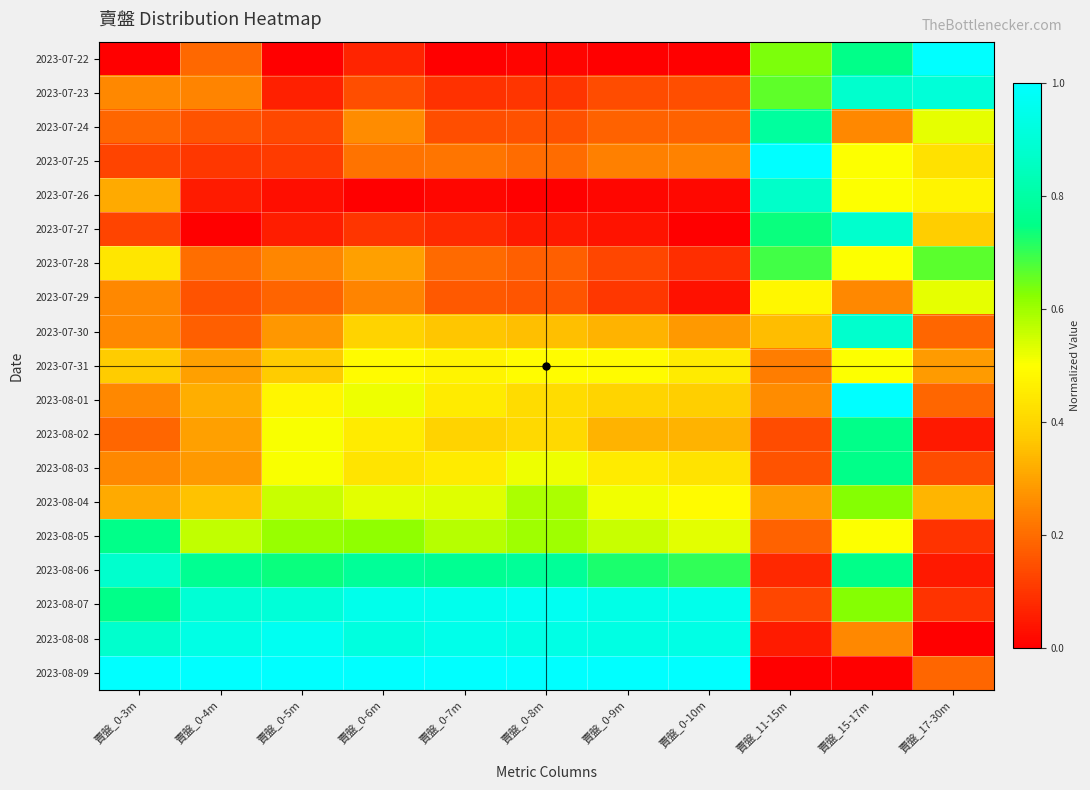

Reading right to left, extract all data points from this chart.

2023-07-22: 賣盤_17-30m=1.0	賣盤_15-17m=0.8	賣盤_11-15m=0.6	賣盤_0-10m=0.0	賣盤_0-9m=0.0	賣盤_0-8m=0.0	賣盤_0-7m=0.0	賣盤_0-6m=0.1	賣盤_0-5m=0.0	賣盤_0-4m=0.2	賣盤_0-3m=0.0
2023-07-23: 賣盤_17-30m=0.9	賣盤_15-17m=0.9	賣盤_11-15m=0.7	賣盤_0-10m=0.1	賣盤_0-9m=0.1	賣盤_0-8m=0.1	賣盤_0-7m=0.1	賣盤_0-6m=0.1	賣盤_0-5m=0.1	賣盤_0-4m=0.2	賣盤_0-3m=0.2
2023-07-24: 賣盤_17-30m=0.5	賣盤_15-17m=0.2	賣盤_11-15m=0.8	賣盤_0-10m=0.2	賣盤_0-9m=0.2	賣盤_0-8m=0.2	賣盤_0-7m=0.1	賣盤_0-6m=0.3	賣盤_0-5m=0.1	賣盤_0-4m=0.2	賣盤_0-3m=0.2
2023-07-25: 賣盤_17-30m=0.4	賣盤_15-17m=0.5	賣盤_11-15m=1.0	賣盤_0-10m=0.2	賣盤_0-9m=0.2	賣盤_0-8m=0.2	賣盤_0-7m=0.2	賣盤_0-6m=0.2	賣盤_0-5m=0.1	賣盤_0-4m=0.1	賣盤_0-3m=0.1
2023-07-26: 賣盤_17-30m=0.5	賣盤_15-17m=0.5	賣盤_11-15m=0.9	賣盤_0-10m=0.0	賣盤_0-9m=0.0	賣盤_0-8m=0.0	賣盤_0-7m=0.0	賣盤_0-6m=0.0	賣盤_0-5m=0.0	賣盤_0-4m=0.1	賣盤_0-3m=0.3
2023-07-27: 賣盤_17-30m=0.4	賣盤_15-17m=0.9	賣盤_11-15m=0.7	賣盤_0-10m=0.0	賣盤_0-9m=0.0	賣盤_0-8m=0.0	賣盤_0-7m=0.1	賣盤_0-6m=0.1	賣盤_0-5m=0.1	賣盤_0-4m=0.0	賣盤_0-3m=0.1
2023-07-28: 賣盤_17-30m=0.7	賣盤_15-17m=0.5	賣盤_11-15m=0.7	賣盤_0-10m=0.1	賣盤_0-9m=0.1	賣盤_0-8m=0.2	賣盤_0-7m=0.2	賣盤_0-6m=0.3	賣盤_0-5m=0.2	賣盤_0-4m=0.2	賣盤_0-3m=0.4
2023-07-29: 賣盤_17-30m=0.5	賣盤_15-17m=0.2	賣盤_11-15m=0.5	賣盤_0-10m=0.0	賣盤_0-9m=0.1	賣盤_0-8m=0.2	賣盤_0-7m=0.2	賣盤_0-6m=0.2	賣盤_0-5m=0.2	賣盤_0-4m=0.2	賣盤_0-3m=0.2
2023-07-30: 賣盤_17-30m=0.2	賣盤_15-17m=0.9	賣盤_11-15m=0.4	賣盤_0-10m=0.3	賣盤_0-9m=0.3	賣盤_0-8m=0.4	賣盤_0-7m=0.4	賣盤_0-6m=0.4	賣盤_0-5m=0.3	賣盤_0-4m=0.2	賣盤_0-3m=0.2
2023-07-31: 賣盤_17-30m=0.3	賣盤_15-17m=0.5	賣盤_11-15m=0.2	賣盤_0-10m=0.4	賣盤_0-9m=0.5	賣盤_0-8m=0.5	賣盤_0-7m=0.5	賣盤_0-6m=0.5	賣盤_0-5m=0.4	賣盤_0-4m=0.3	賣盤_0-3m=0.4
2023-08-01: 賣盤_17-30m=0.2	賣盤_15-17m=1.0	賣盤_11-15m=0.3	賣盤_0-10m=0.4	賣盤_0-9m=0.4	賣盤_0-8m=0.4	賣盤_0-7m=0.5	賣盤_0-6m=0.5	賣盤_0-5m=0.5	賣盤_0-4m=0.3	賣盤_0-3m=0.2
2023-08-02: 賣盤_17-30m=0.0	賣盤_15-17m=0.8	賣盤_11-15m=0.1	賣盤_0-10m=0.3	賣盤_0-9m=0.3	賣盤_0-8m=0.4	賣盤_0-7m=0.4	賣盤_0-6m=0.4	賣盤_0-5m=0.5	賣盤_0-4m=0.3	賣盤_0-3m=0.2
2023-08-03: 賣盤_17-30m=0.1	賣盤_15-17m=0.8	賣盤_11-15m=0.2	賣盤_0-10m=0.4	賣盤_0-9m=0.5	賣盤_0-8m=0.5	賣盤_0-7m=0.5	賣盤_0-6m=0.4	賣盤_0-5m=0.5	賣盤_0-4m=0.3	賣盤_0-3m=0.2
2023-08-04: 賣盤_17-30m=0.3	賣盤_15-17m=0.6	賣盤_11-15m=0.3	賣盤_0-10m=0.5	賣盤_0-9m=0.5	賣盤_0-8m=0.6	賣盤_0-7m=0.5	賣盤_0-6m=0.5	賣盤_0-5m=0.6	賣盤_0-4m=0.4	賣盤_0-3m=0.3
2023-08-05: 賣盤_17-30m=0.1	賣盤_15-17m=0.5	賣盤_11-15m=0.2	賣盤_0-10m=0.5	賣盤_0-9m=0.6	賣盤_0-8m=0.6	賣盤_0-7m=0.6	賣盤_0-6m=0.6	賣盤_0-5m=0.6	賣盤_0-4m=0.6	賣盤_0-3m=0.8
2023-08-06: 賣盤_17-30m=0.0	賣盤_15-17m=0.8	賣盤_11-15m=0.1	賣盤_0-10m=0.7	賣盤_0-9m=0.7	賣盤_0-8m=0.8	賣盤_0-7m=0.8	賣盤_0-6m=0.8	賣盤_0-5m=0.7	賣盤_0-4m=0.8	賣盤_0-3m=0.9
2023-08-07: 賣盤_17-30m=0.1	賣盤_15-17m=0.6	賣盤_11-15m=0.1	賣盤_0-10m=0.9	賣盤_0-9m=0.9	賣盤_0-8m=1.0	賣盤_0-7m=1.0	賣盤_0-6m=1.0	賣盤_0-5m=0.9	賣盤_0-4m=0.9	賣盤_0-3m=0.8
2023-08-08: 賣盤_17-30m=0.0	賣盤_15-17m=0.2	賣盤_11-15m=0.1	賣盤_0-10m=0.9	賣盤_0-9m=0.9	賣盤_0-8m=0.9	賣盤_0-7m=0.9	賣盤_0-6m=0.9	賣盤_0-5m=1.0	賣盤_0-4m=0.9	賣盤_0-3m=0.9
2023-08-09: 賣盤_17-30m=0.2	賣盤_15-17m=0.0	賣盤_11-15m=0.0	賣盤_0-10m=1.0	賣盤_0-9m=1.0	賣盤_0-8m=1.0	賣盤_0-7m=1.0	賣盤_0-6m=1.0	賣盤_0-5m=1.0	賣盤_0-4m=1.0	賣盤_0-3m=1.0